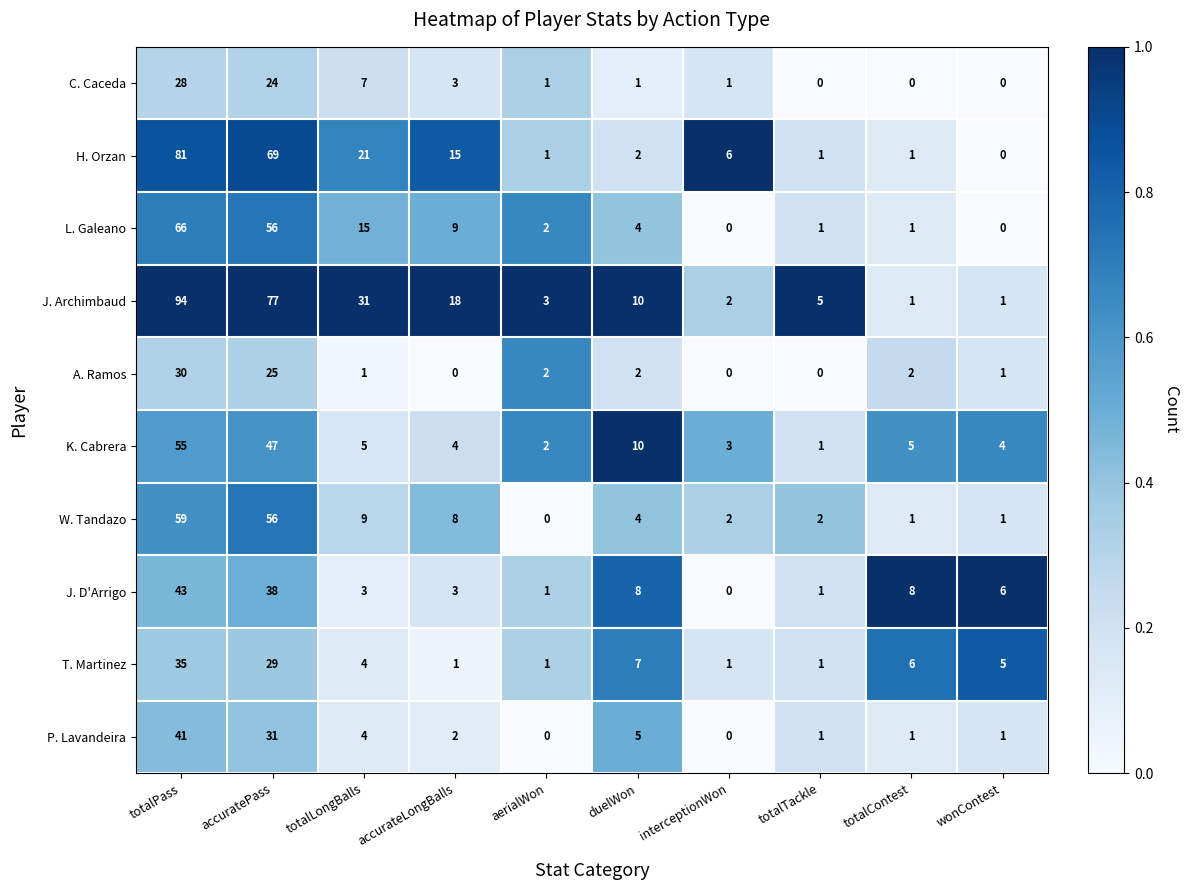

At which category is the sum across all series the highest?

totalPass